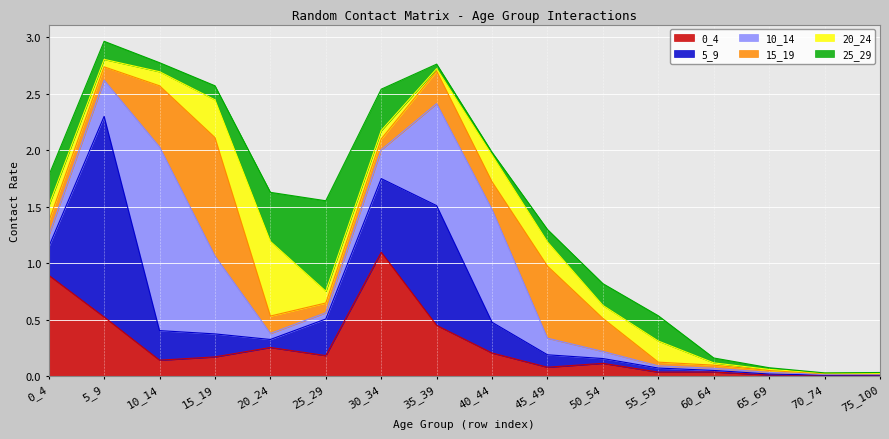

At which label is 5_9 closest to 0?

75_100